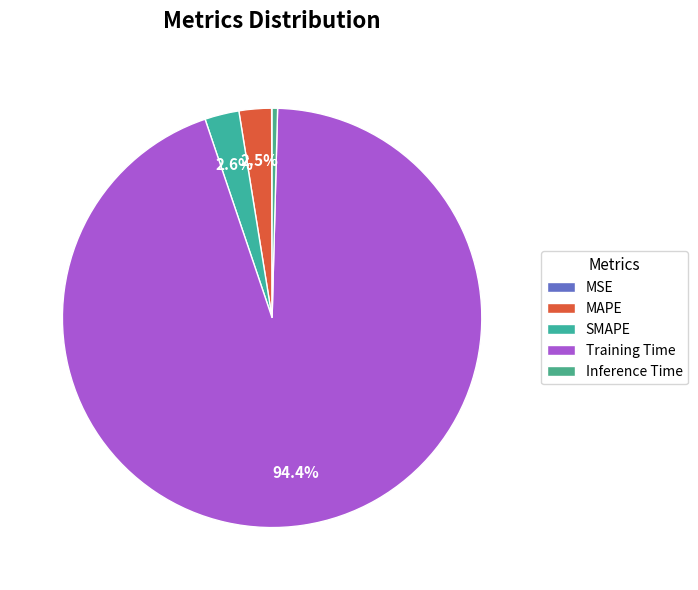

Is it true that MAPE is 1% of the pie?

False